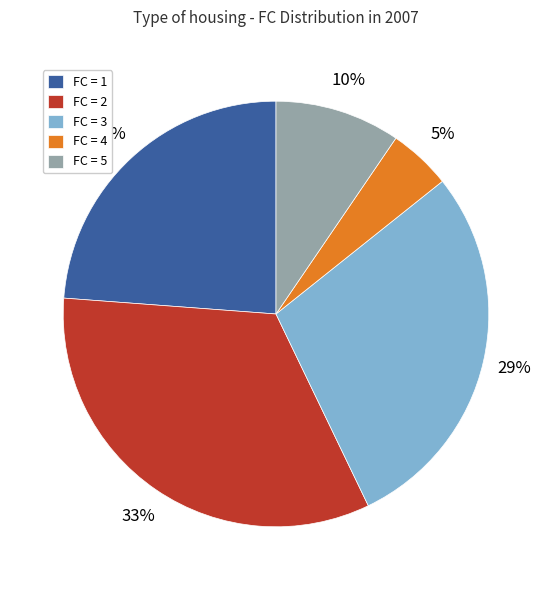

Which category has the biggest portion of the pie?

FC = 2